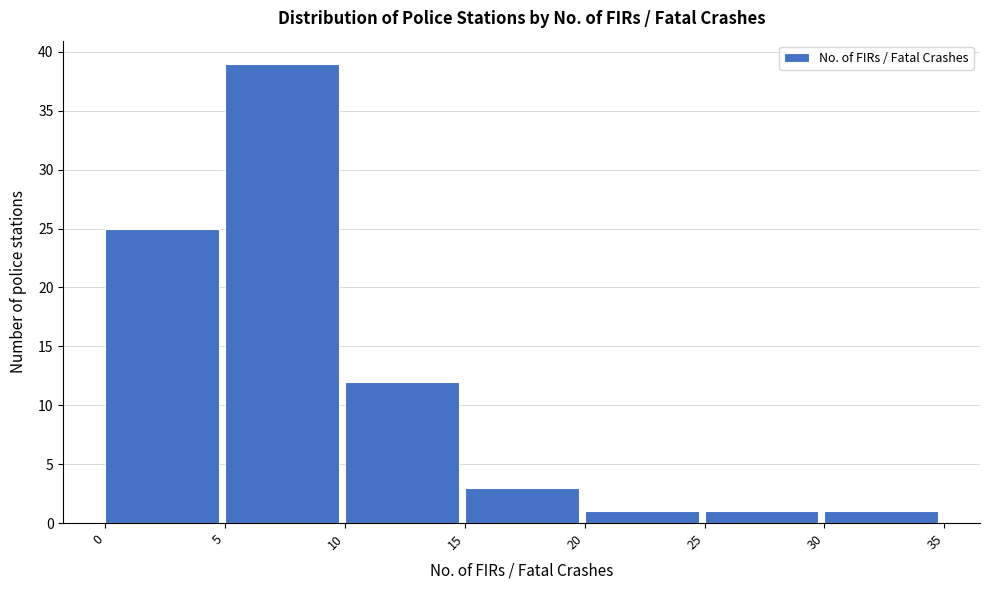

Reading left to right, transcribe this chart: for each bar, give the range it covers on the x-axis and its height. The values are not printed on the chart, so give them approximately, as read against the axis.

0 to 5: 25
5 to 10: 39
10 to 15: 12
15 to 20: 3
20 to 25: 1
25 to 30: 1
30 to 35: 1